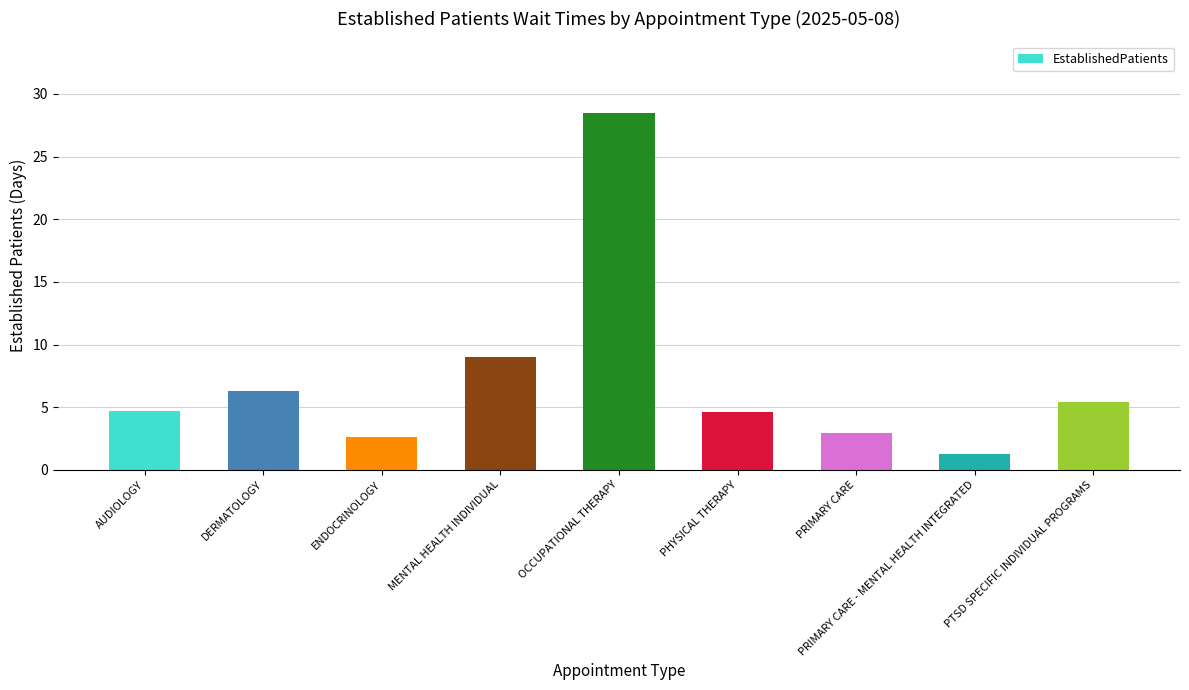

Does the chart contain stacked bars?

No